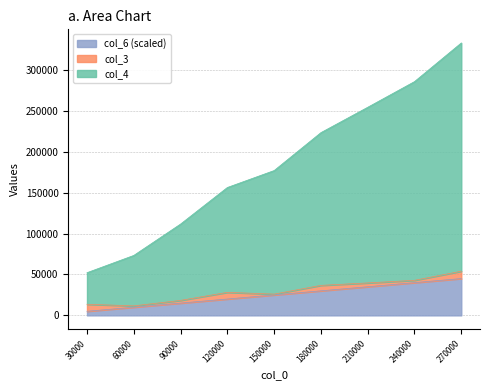

Read the col_6 value at 60000.

10000.0